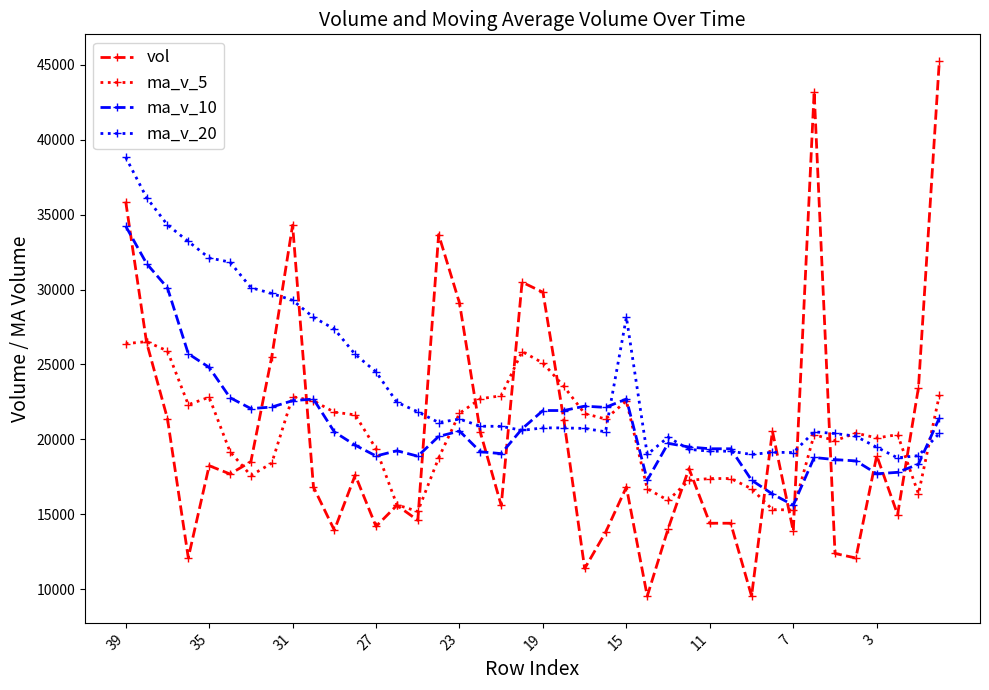

How many data points in ma_v_10 are less than 20201?

20